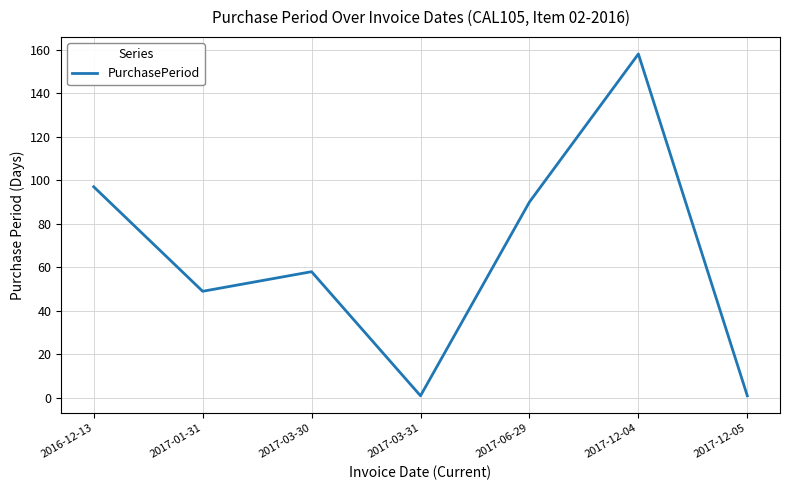

Where is the data nearest to the value 79?

2017-06-29